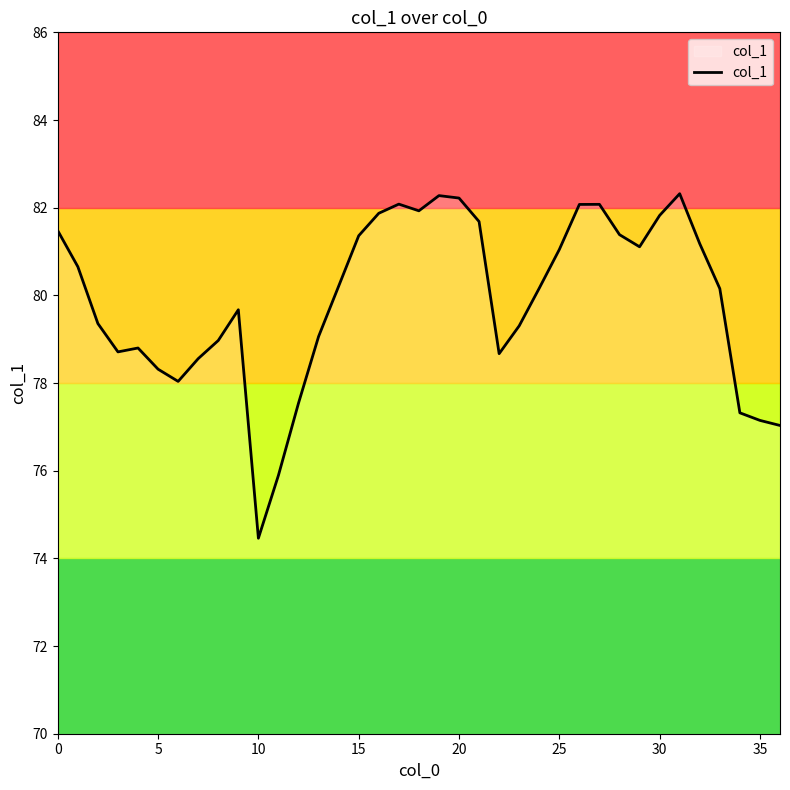

What is the difference between the maximum and minimum values?

7.9